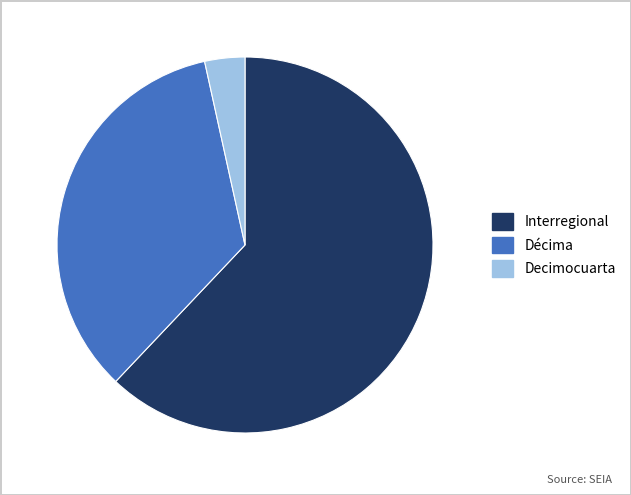

Do Interregional and Décima together represent more than half of the pie?

Yes